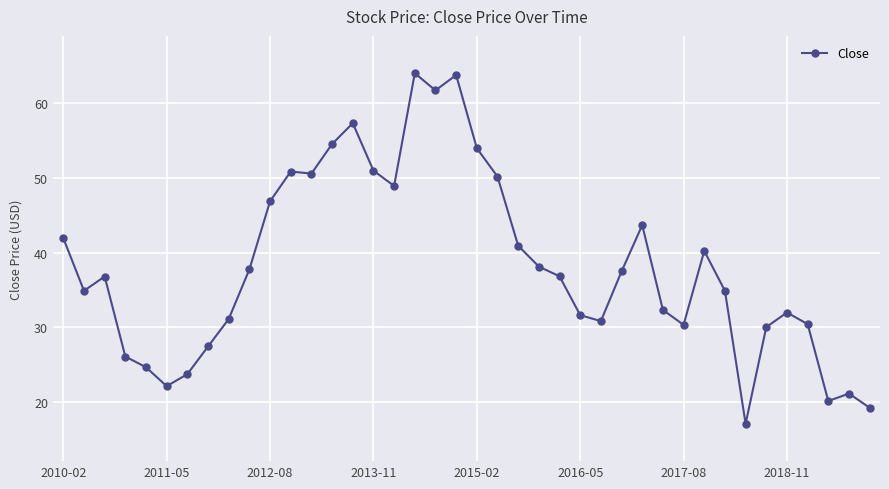

What is the greatest value displayed?

64.0